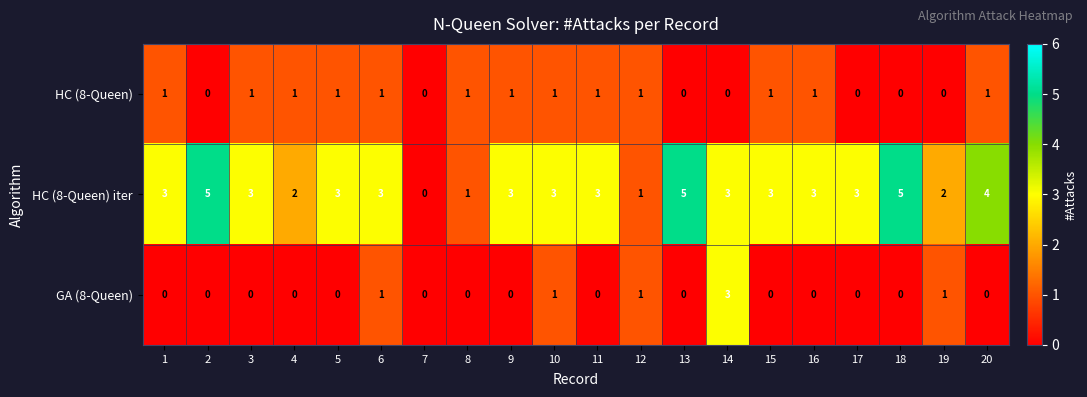

What is the difference between the maximum and minimum values in the HC (8-Queen) iter series?

5